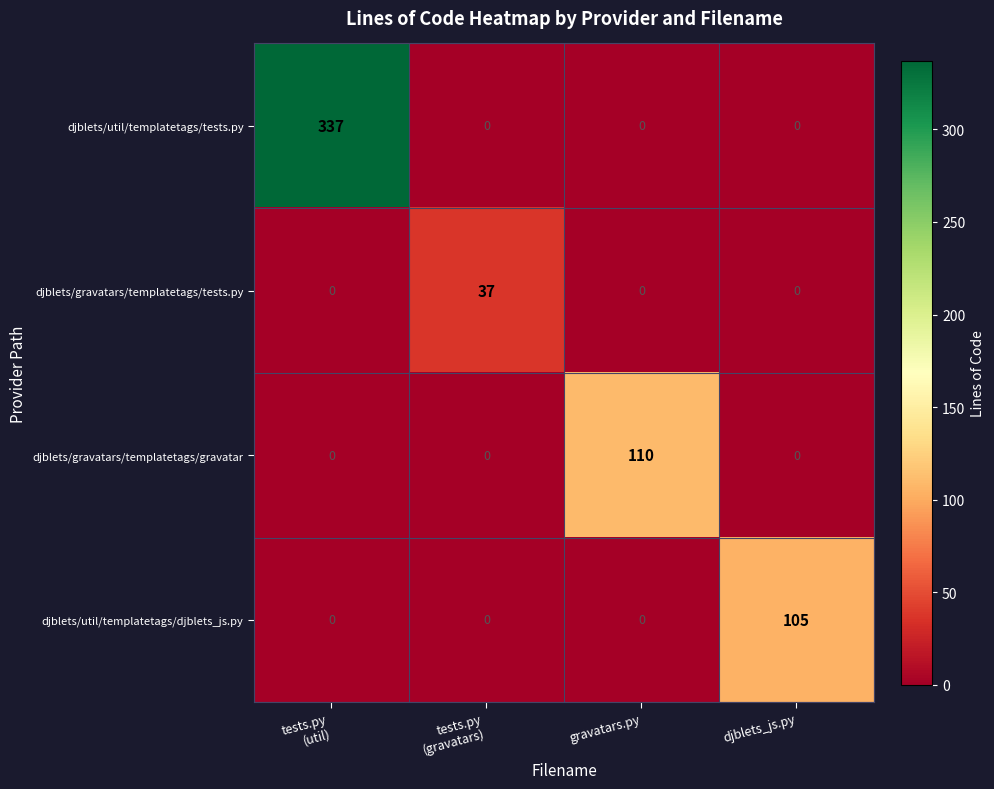

Which series has the largest total across all categories?

djblets/util/templatetags/tests.py